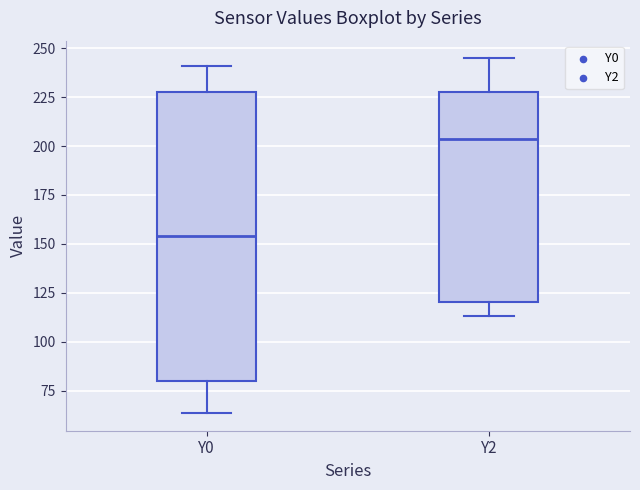

Reading left to right, transcribe this box plot: for each box, give where its median line is, the range the box spans, and where its two whiskers end, as read against the y-axis. The values are not printed on the chart, so give them approximately, as read against the axis.

Y0: median 155, box 80 to 230, whiskers 65 to 240
Y2: median 205, box 120 to 230, whiskers 115 to 245